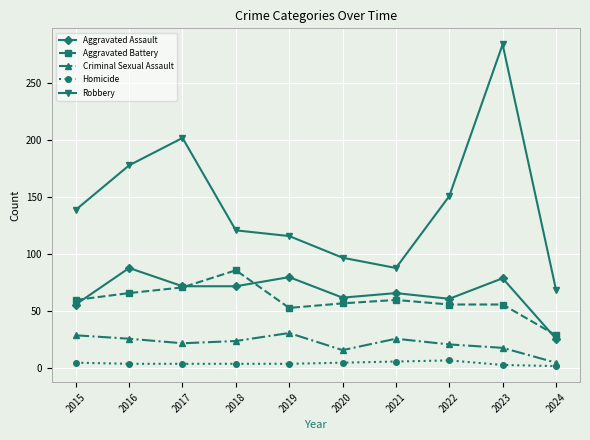

Read the Aggravated Assault value at 2018.

72